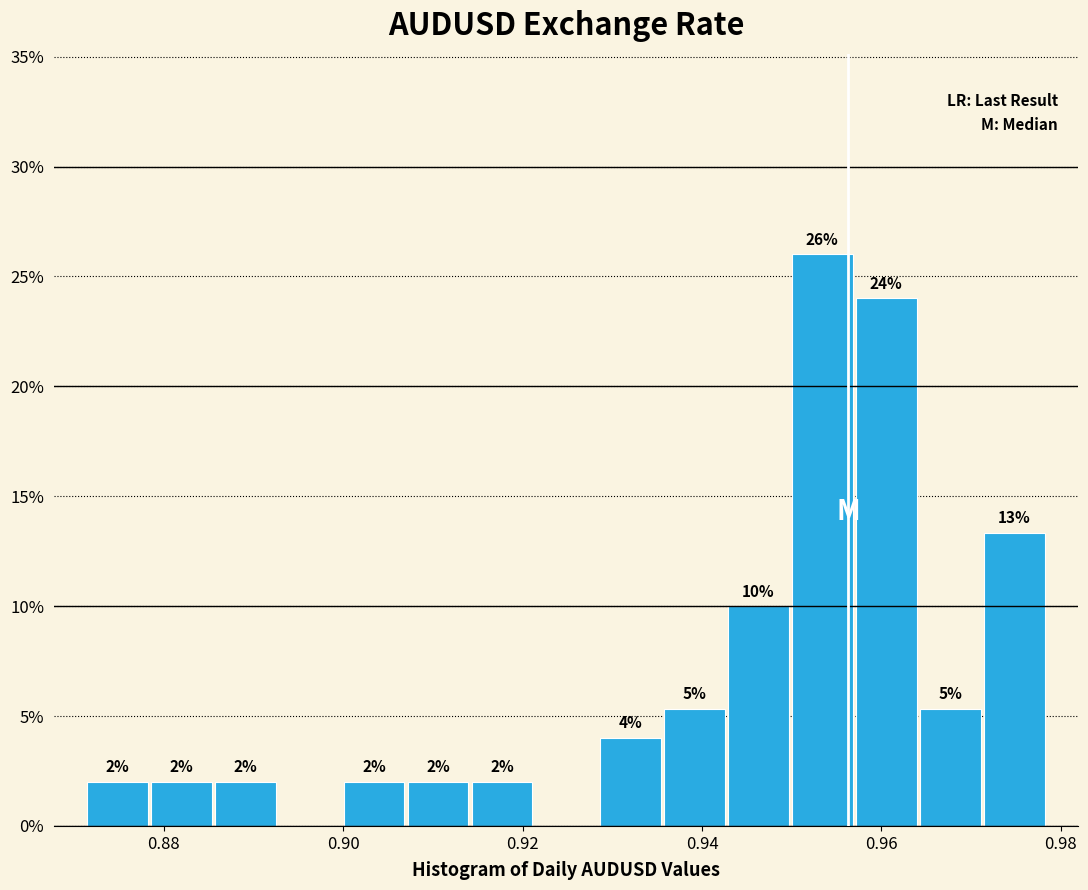

Around what value on the x-axis is the tallest bar? Give the approximate position of its centre, as read against the axis.

0.954